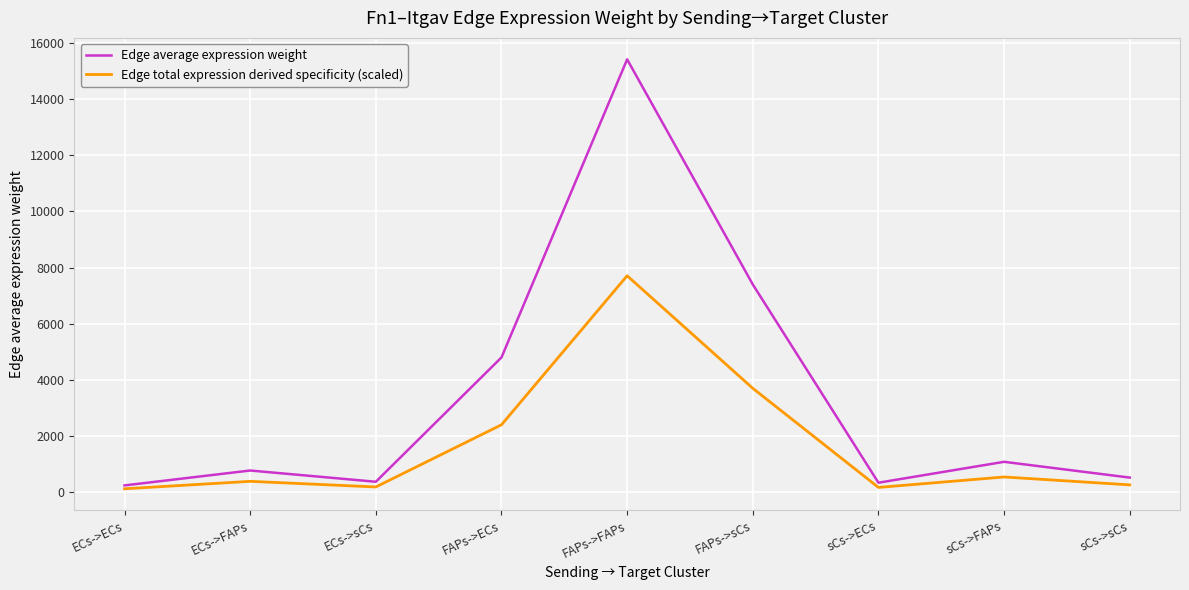

Which series has the widest spread of values?

Edge average expression weight